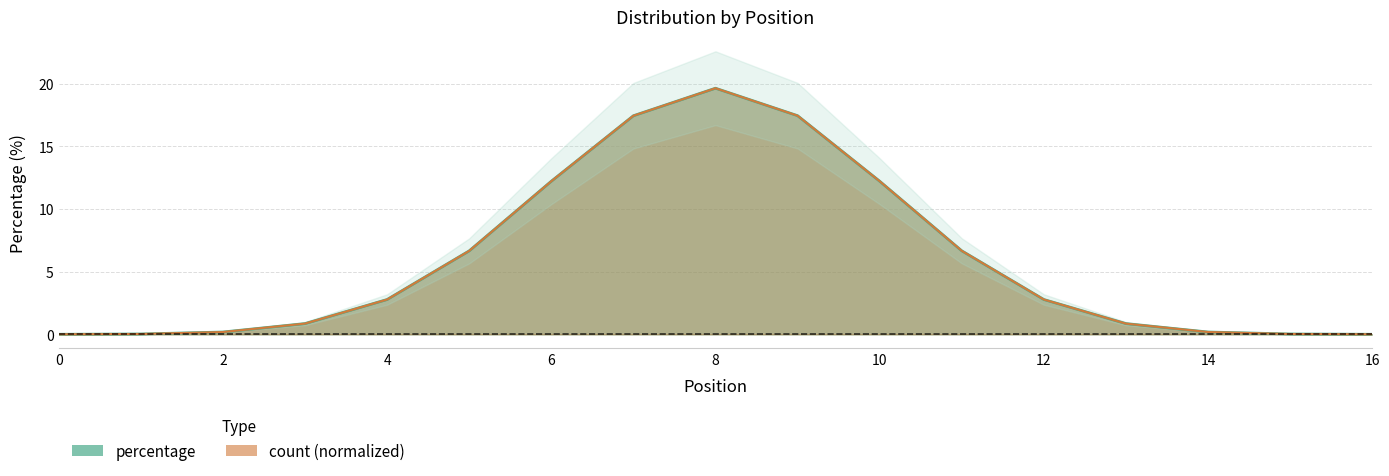

How many interior local peaks does the percentage series have?

1